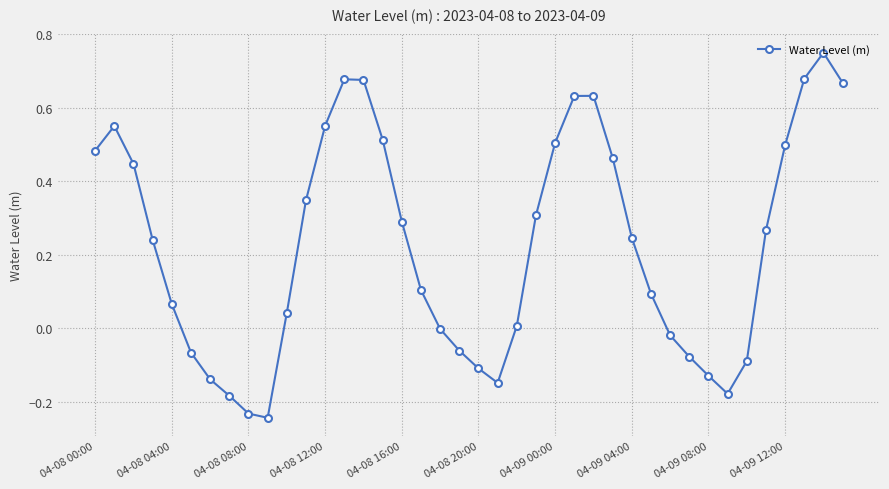

How many points are higher than both their immediate neighbors (excluding endpoints)?

4